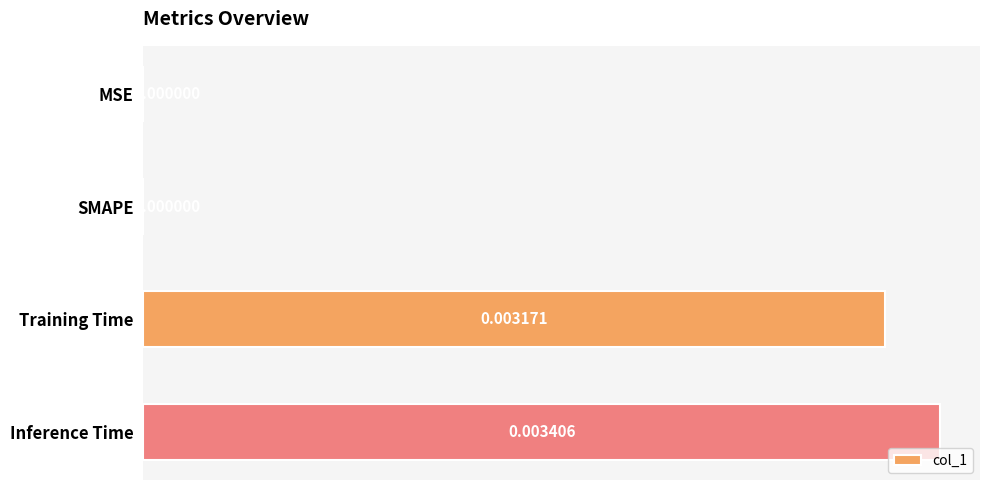

Between Training Time and SMAPE, which is larger?

Training Time